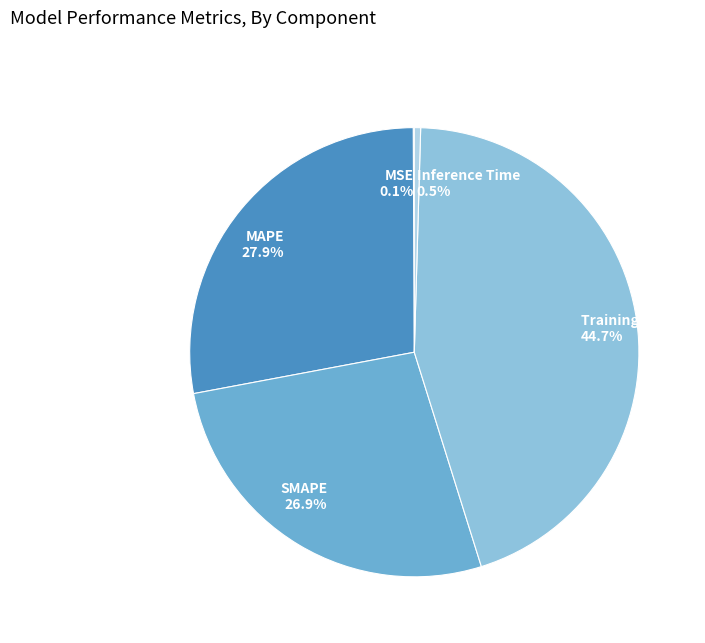

What percentage do MAPE and SMAPE together represent?

54.7%